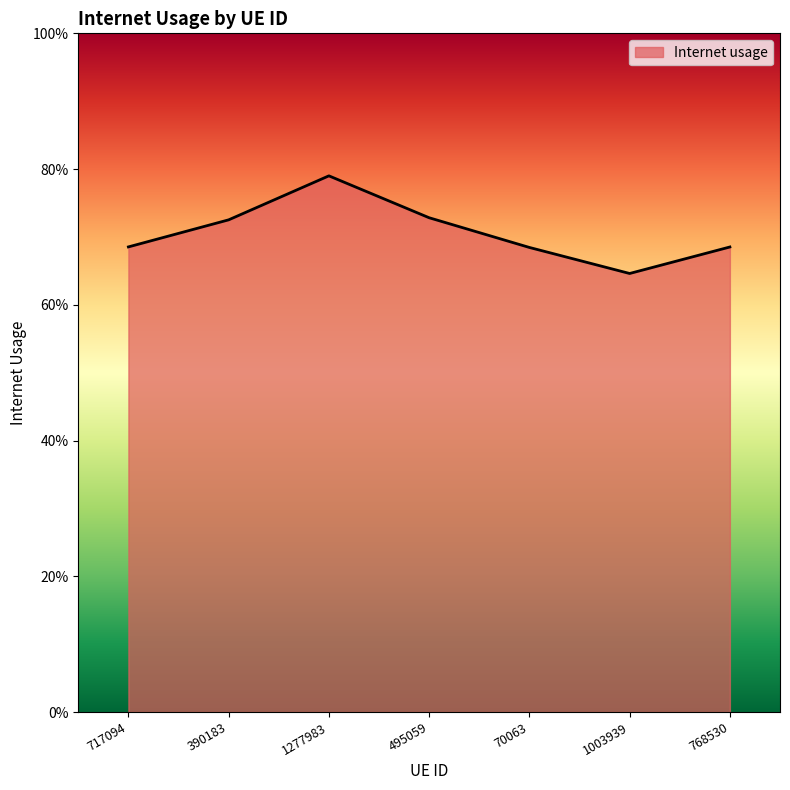

How many points are lower than both their immediate neighbors (excluding endpoints)?

1